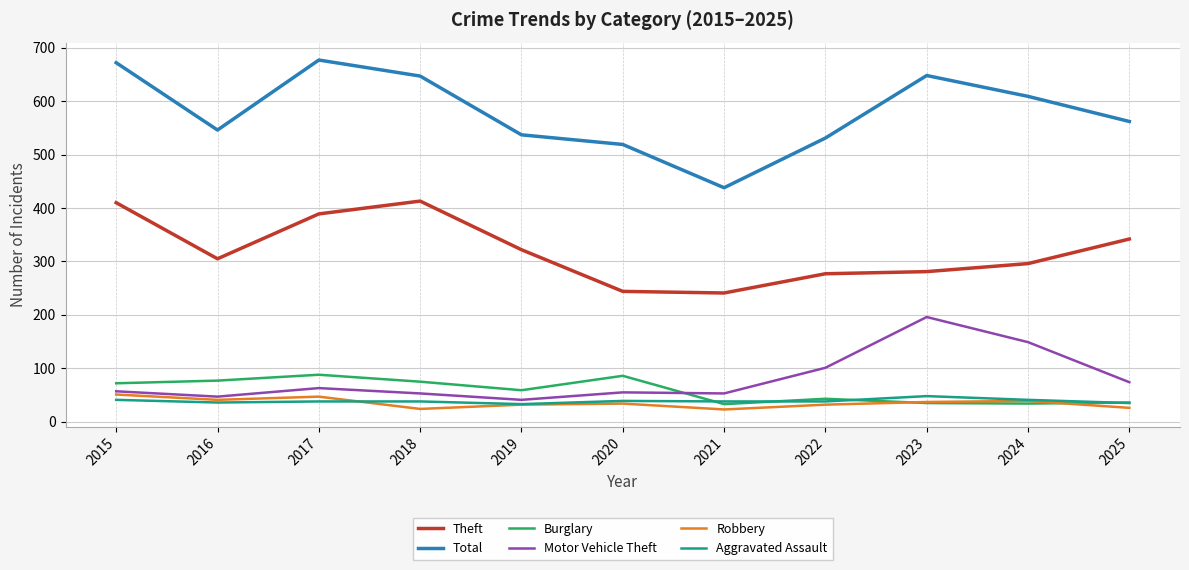

What is the highest value of the Robbery series?

51